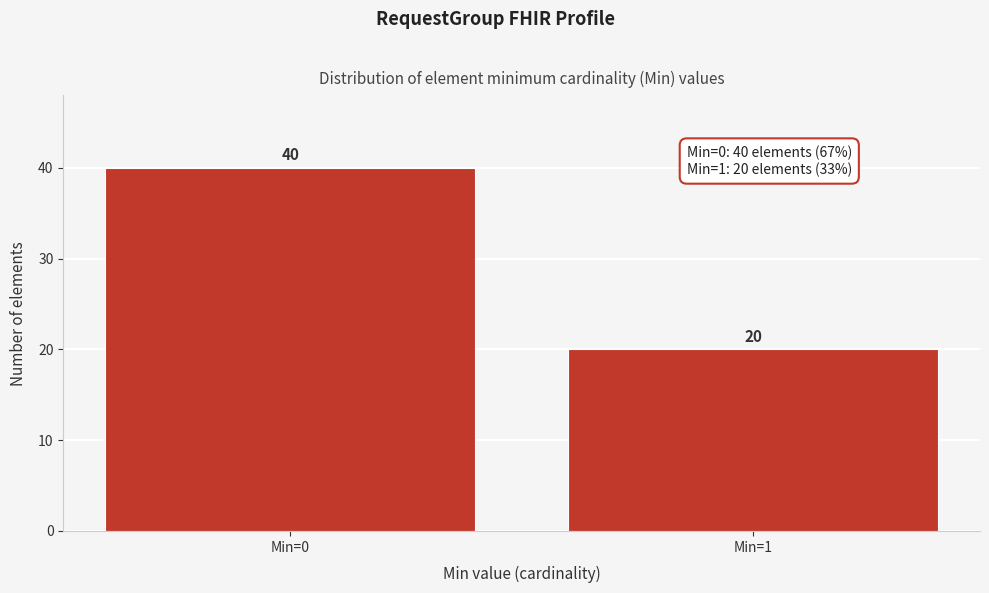

Reading right to left, extract all data points from this chart.

20	40